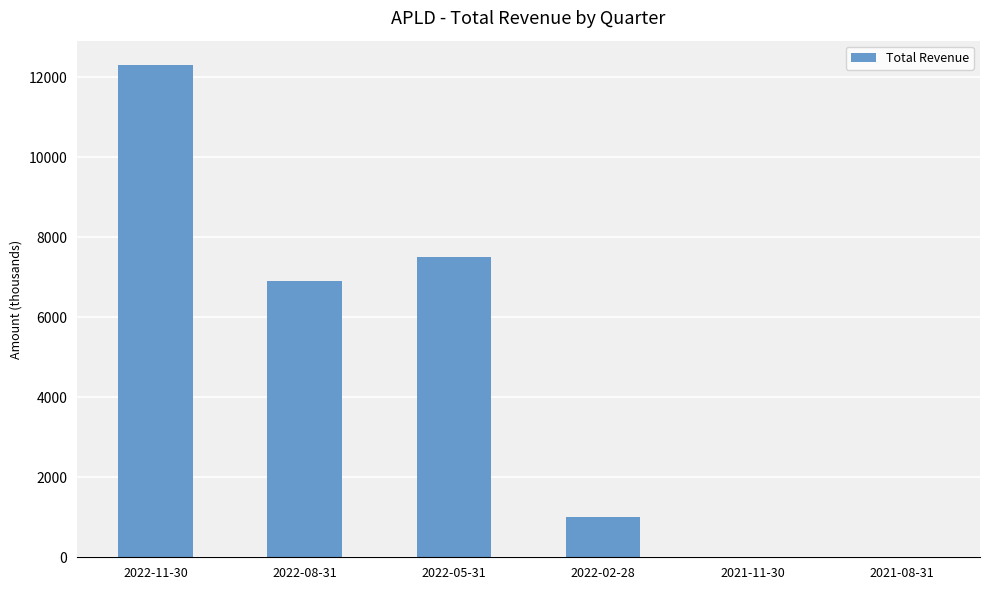

Are the bars horizontal?

No